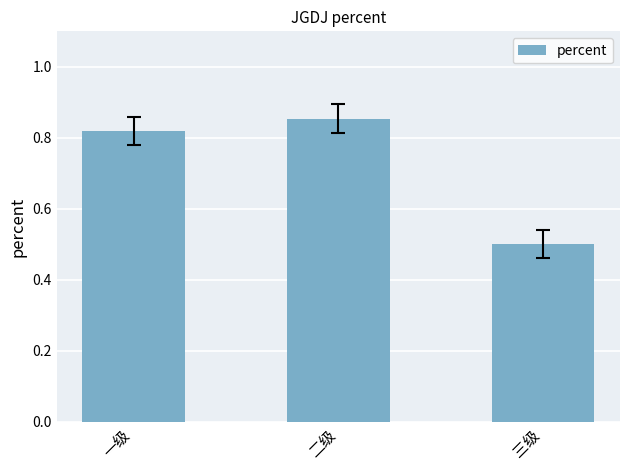

What position from the left is 一级?

1